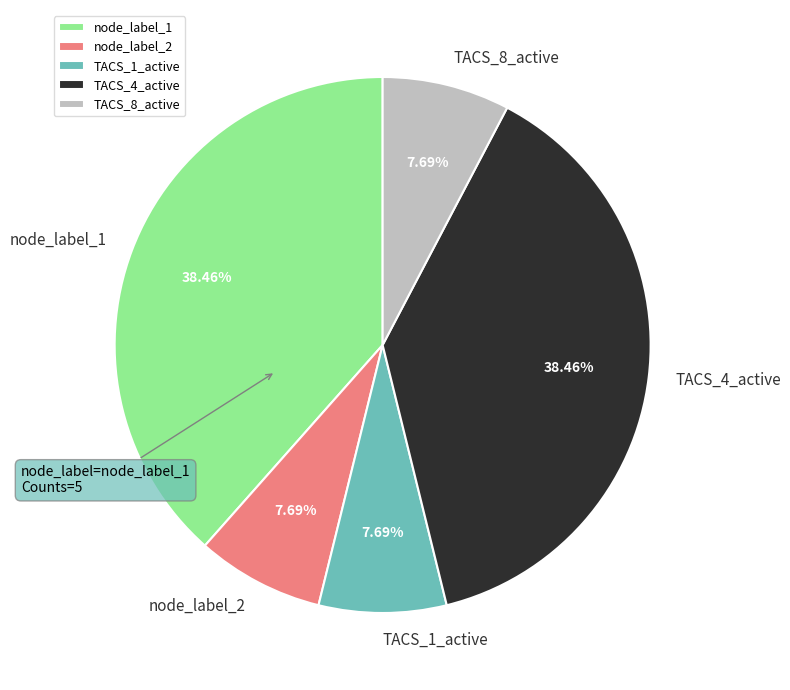

Is there any slice that represents more than half of the pie?

No